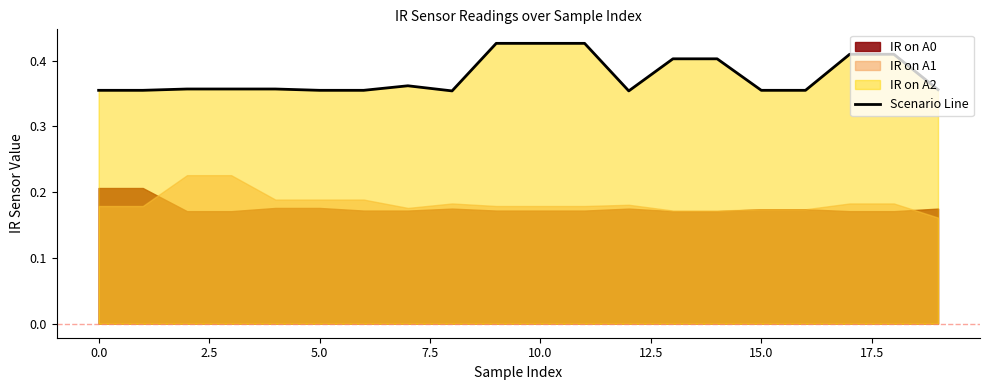

The Scenario Line series shows 0.5 at 0.0. True or false?

False